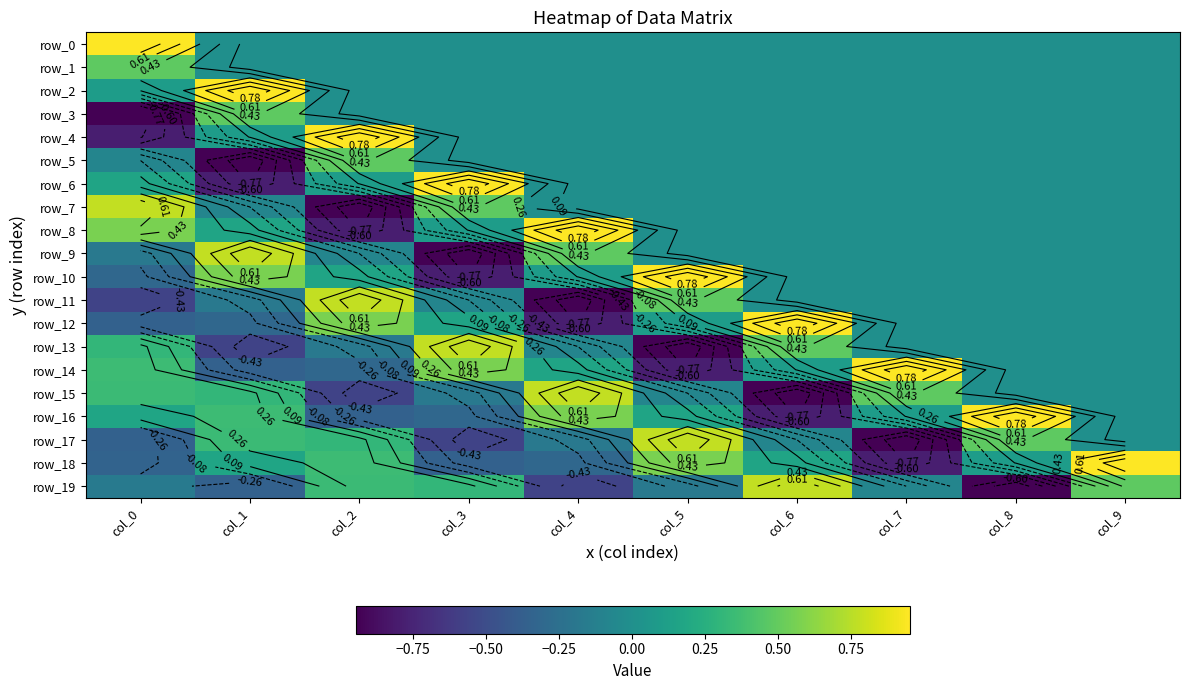

At how many categories does at least one series exceed 0?

10